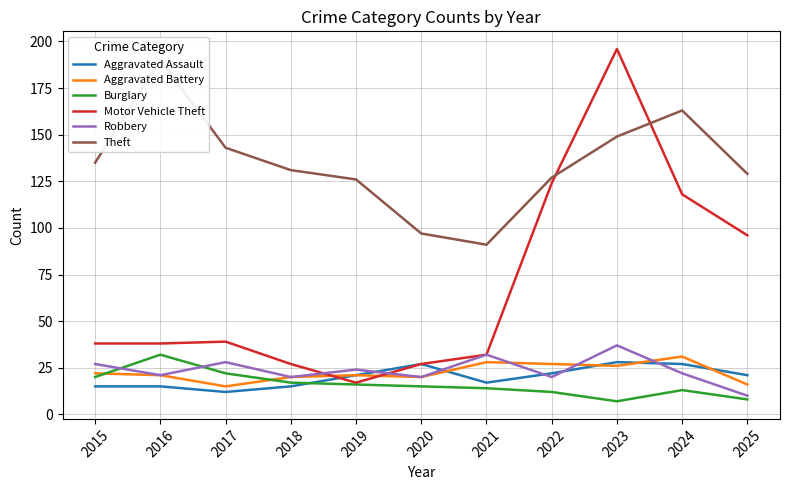

List the labels in order of Burglary value, largest first.

2016, 2017, 2015, 2018, 2019, 2020, 2021, 2024, 2022, 2025, 2023